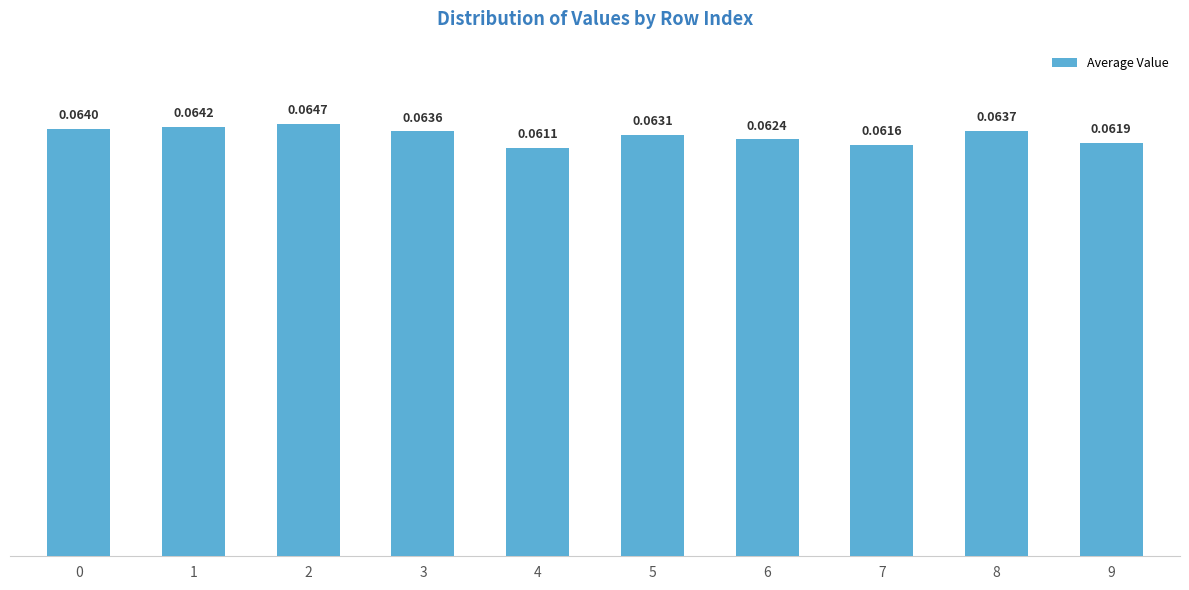

List the labels in order of value, largest first.

2, 1, 0, 8, 3, 5, 6, 9, 7, 4